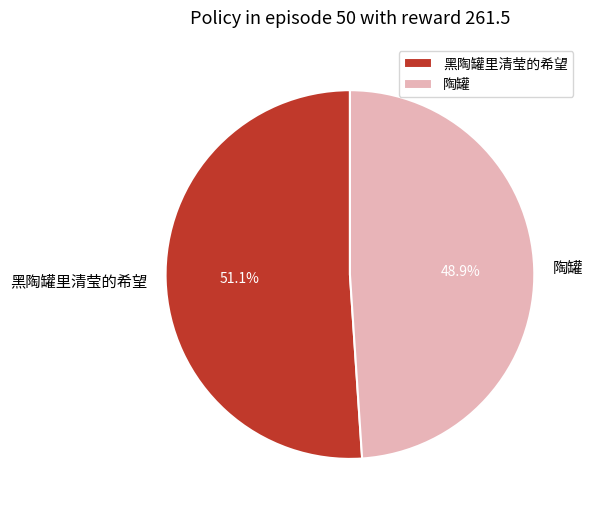

Do 黑陶罐里清莹的希望 and 陶罐 together represent more than half of the pie?

Yes